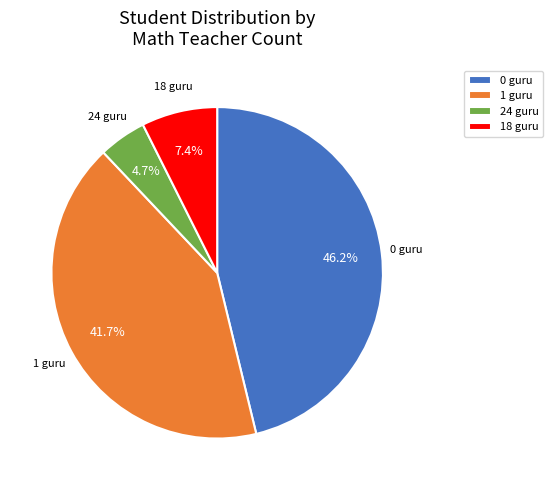

What is the smallest slice in the pie chart?

24 guru